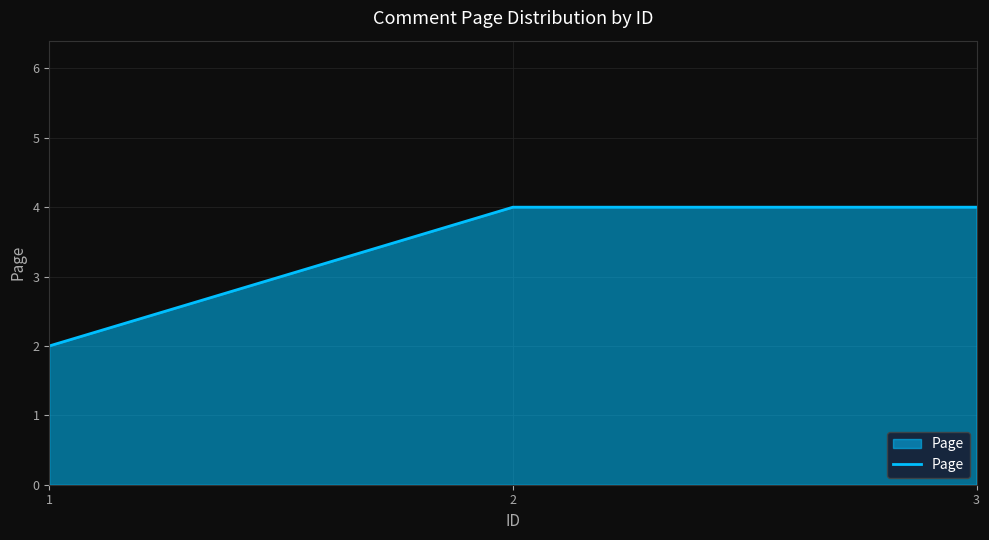

The chart shows a value of 6 at 3. True or false?

False